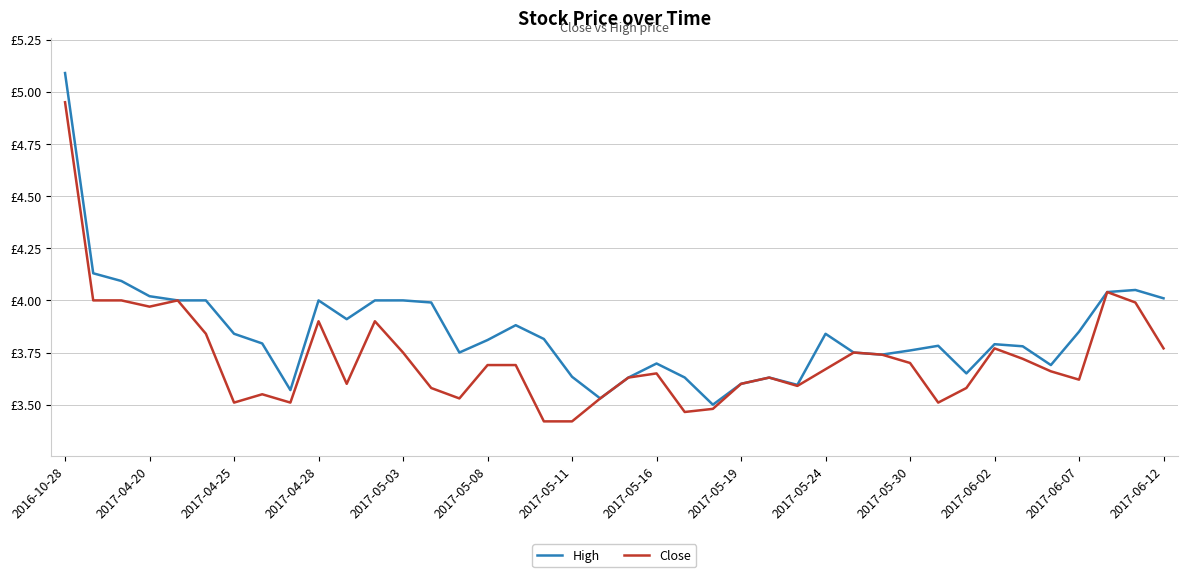

Does the chart have visible grid lines?

Yes